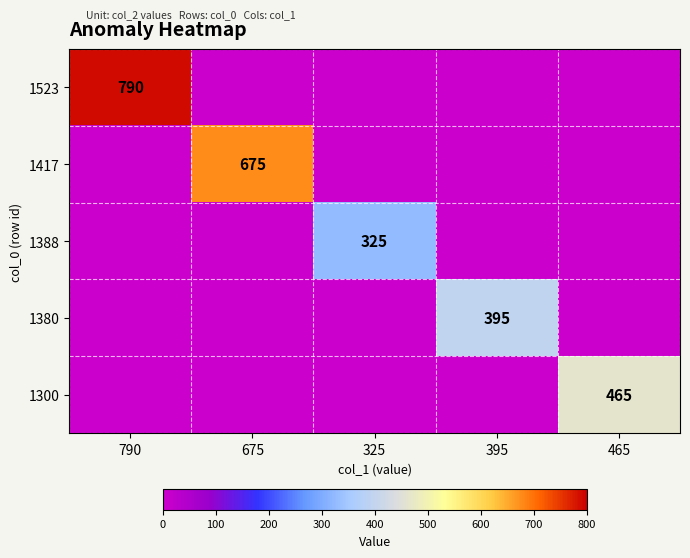

The value of 1388 at 325 is 325. True or false?

True